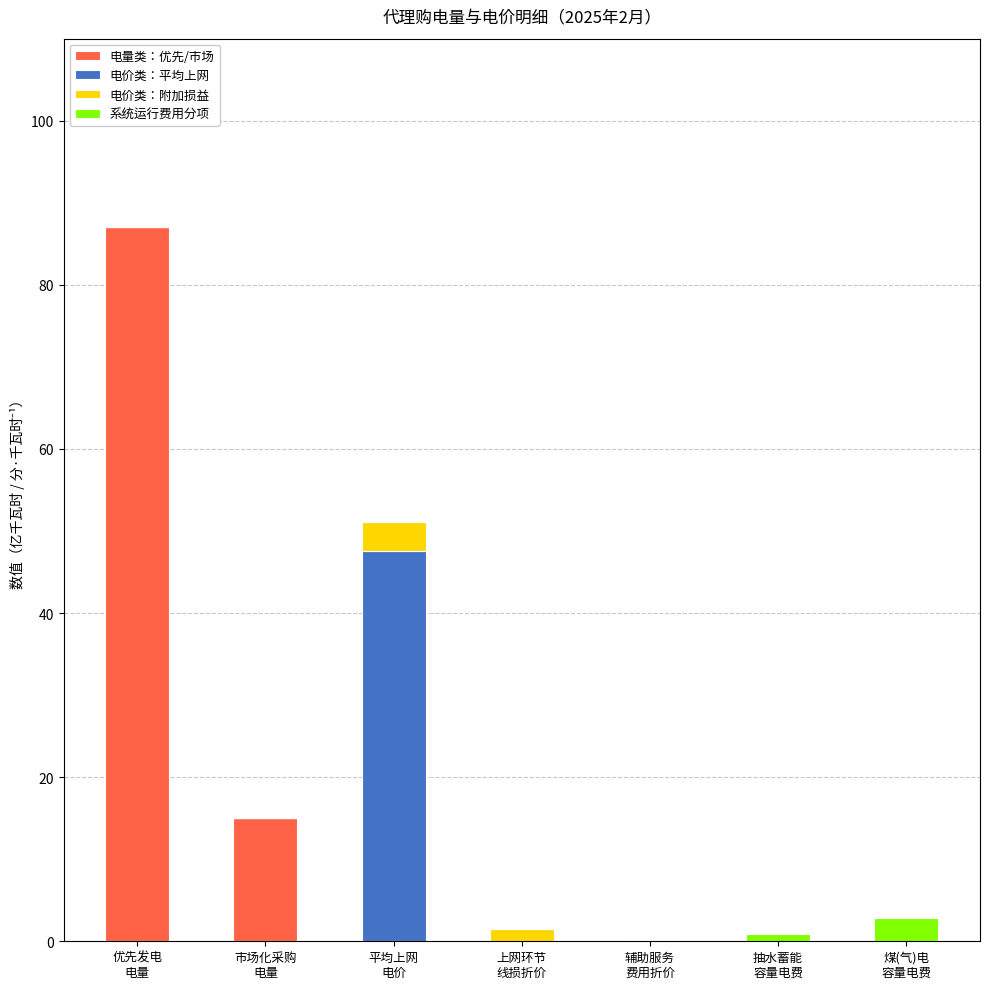

What is the highest value of the 电量类：优先/市场 series?

87.0